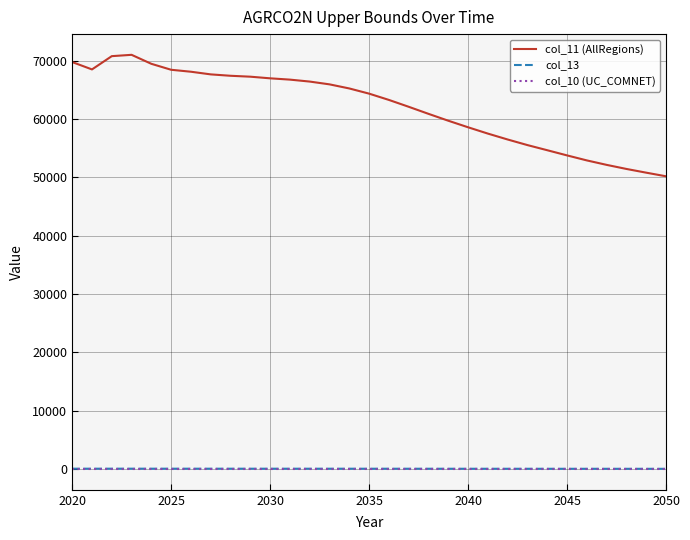

True or false: col_13 and col_11 (AllRegions) cross at least once.

False